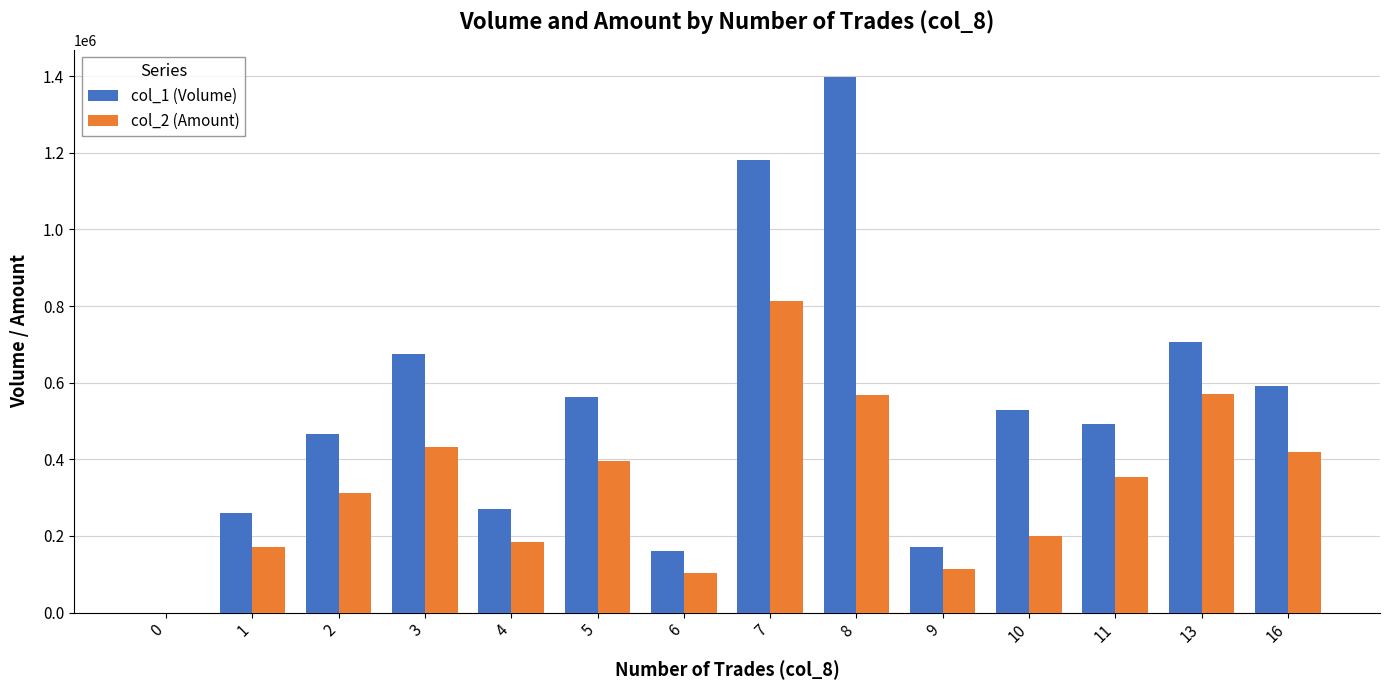

What is the maximum value shown in the chart?

1399000